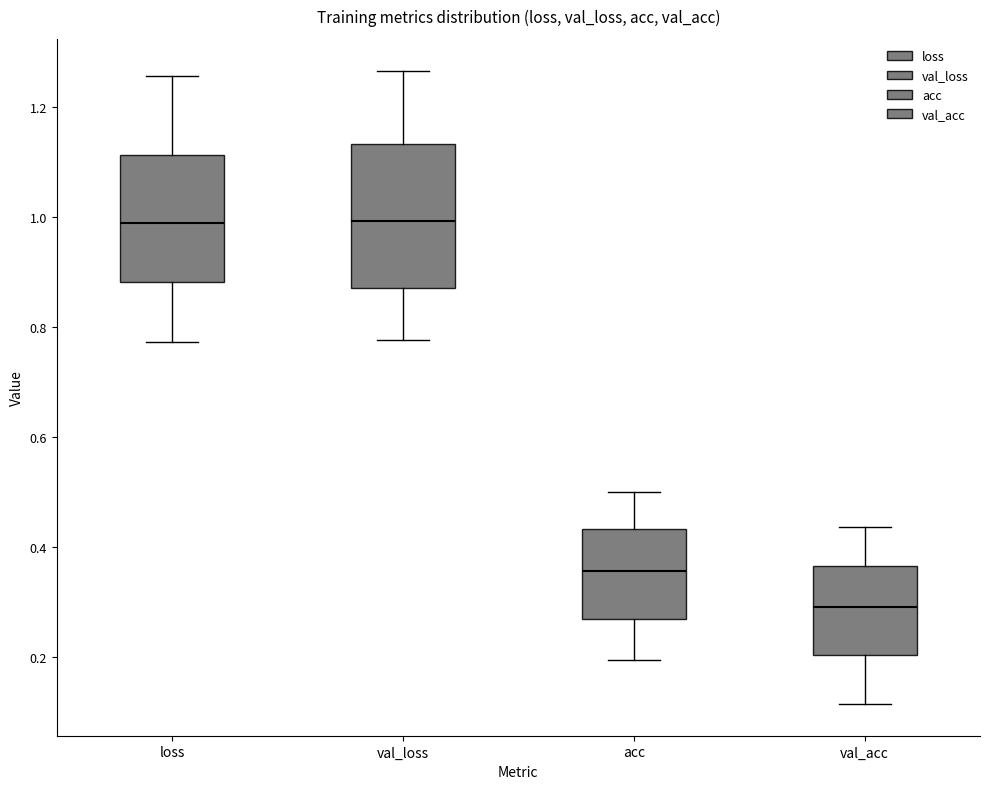

Which box has the lowest median line?

val_acc